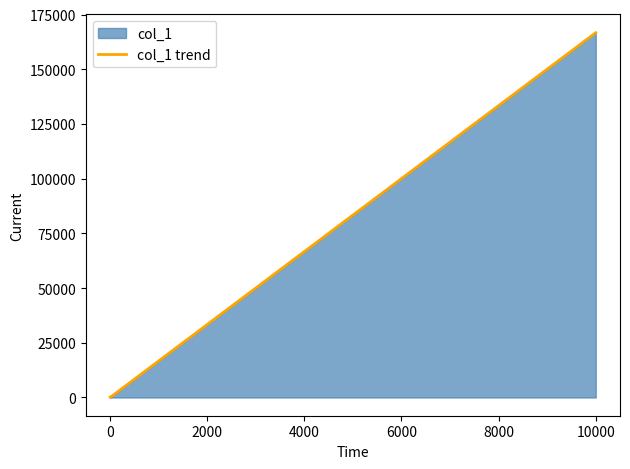

What is the difference between the maximum and minimum values?

166577.5